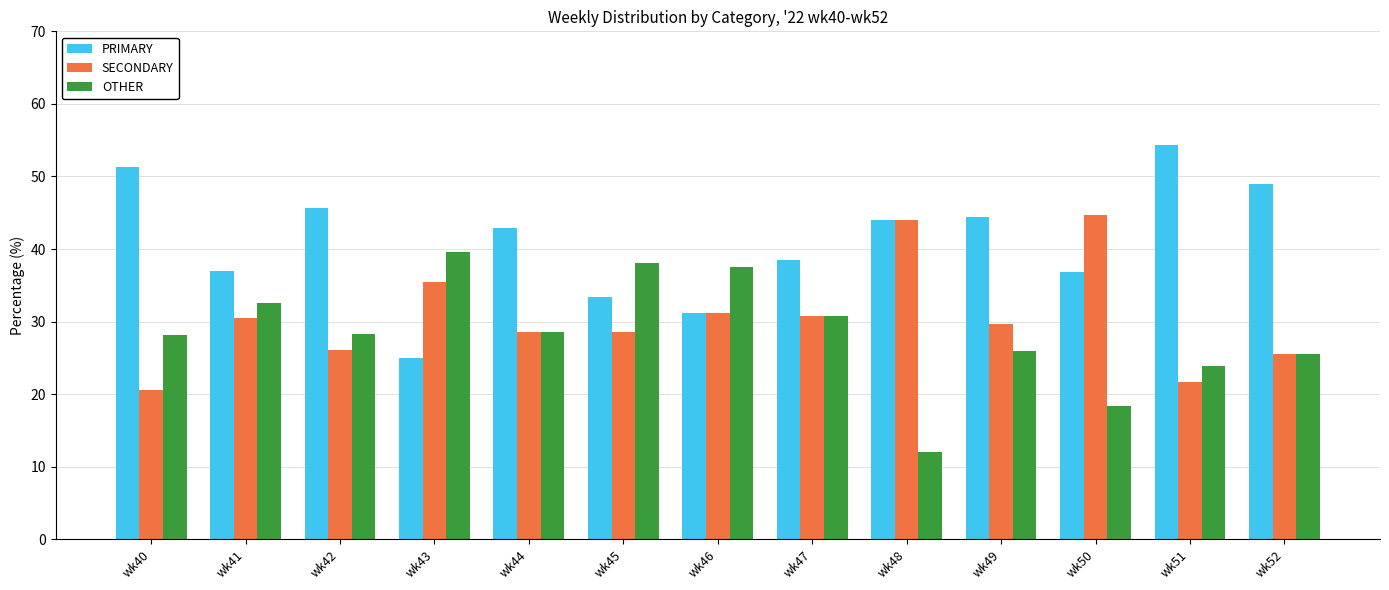

Which label corresponds to the smallest value in the chart?

wk48